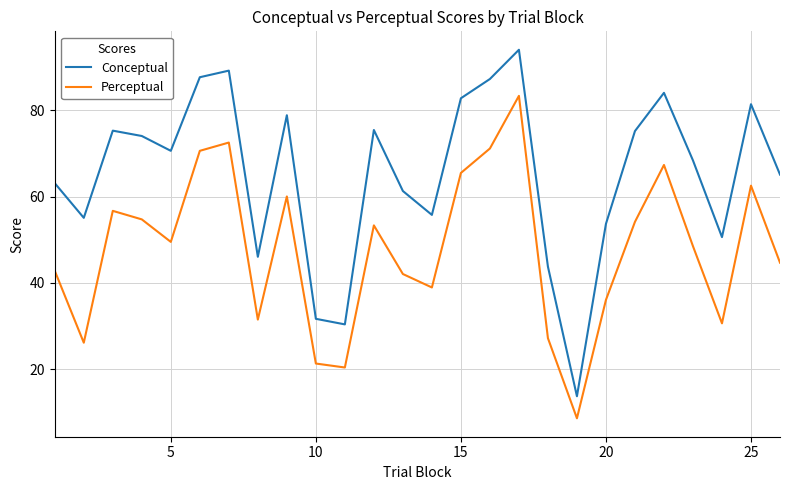

What is the lowest value of the Perceptual series?

8.6